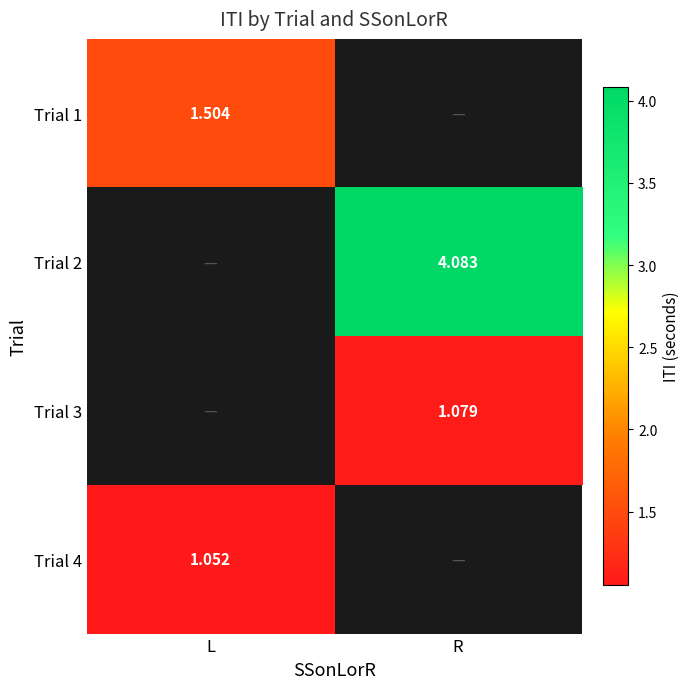

Rank the categories by Trial 2 value from lowest to highest.

L, R